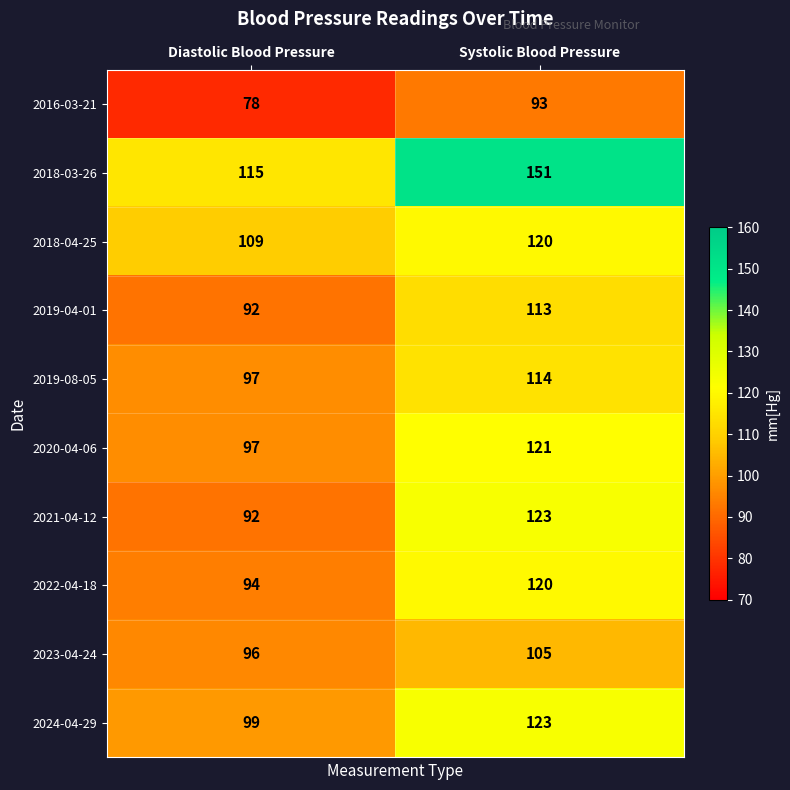

Is it true that 2023-04-24 equals 96 at Diastolic Blood Pressure?

True